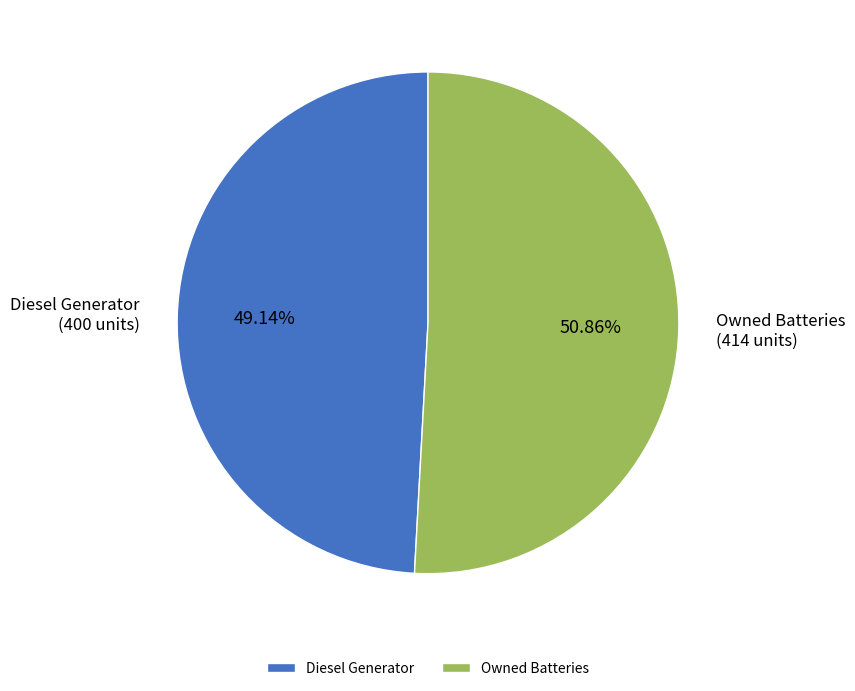

Is it true that Diesel Generator is 41% of the pie?

False